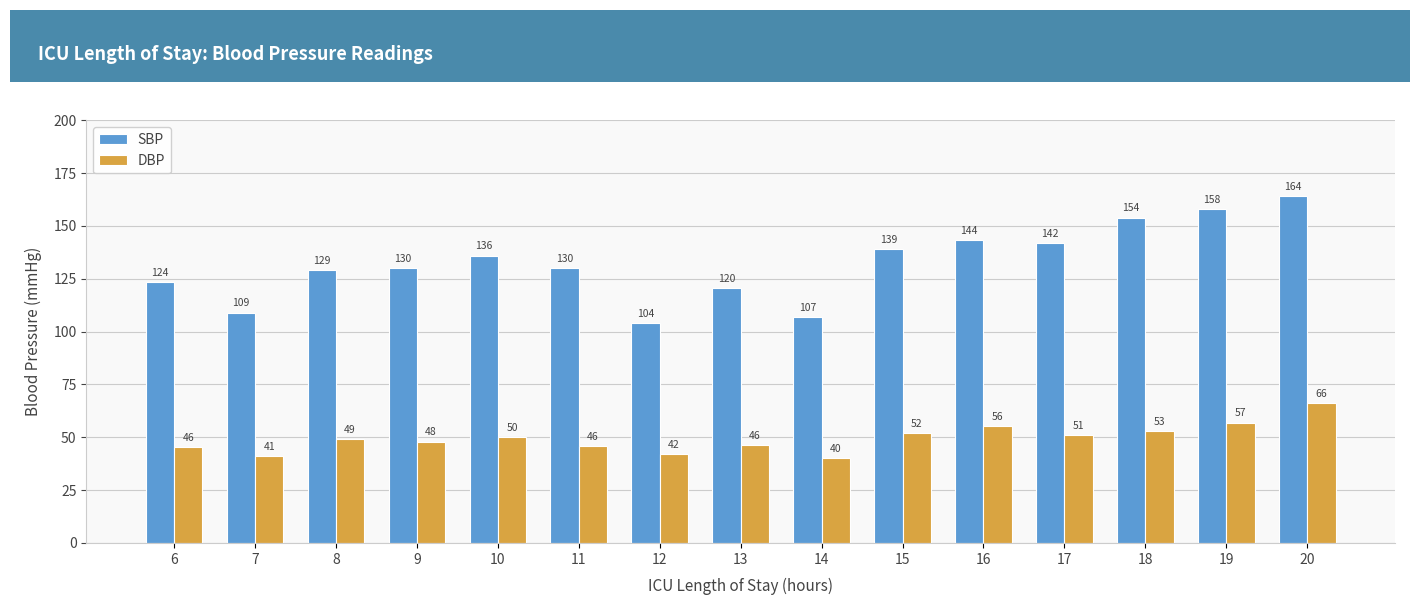

What is the total value across all series at 19?

215.0